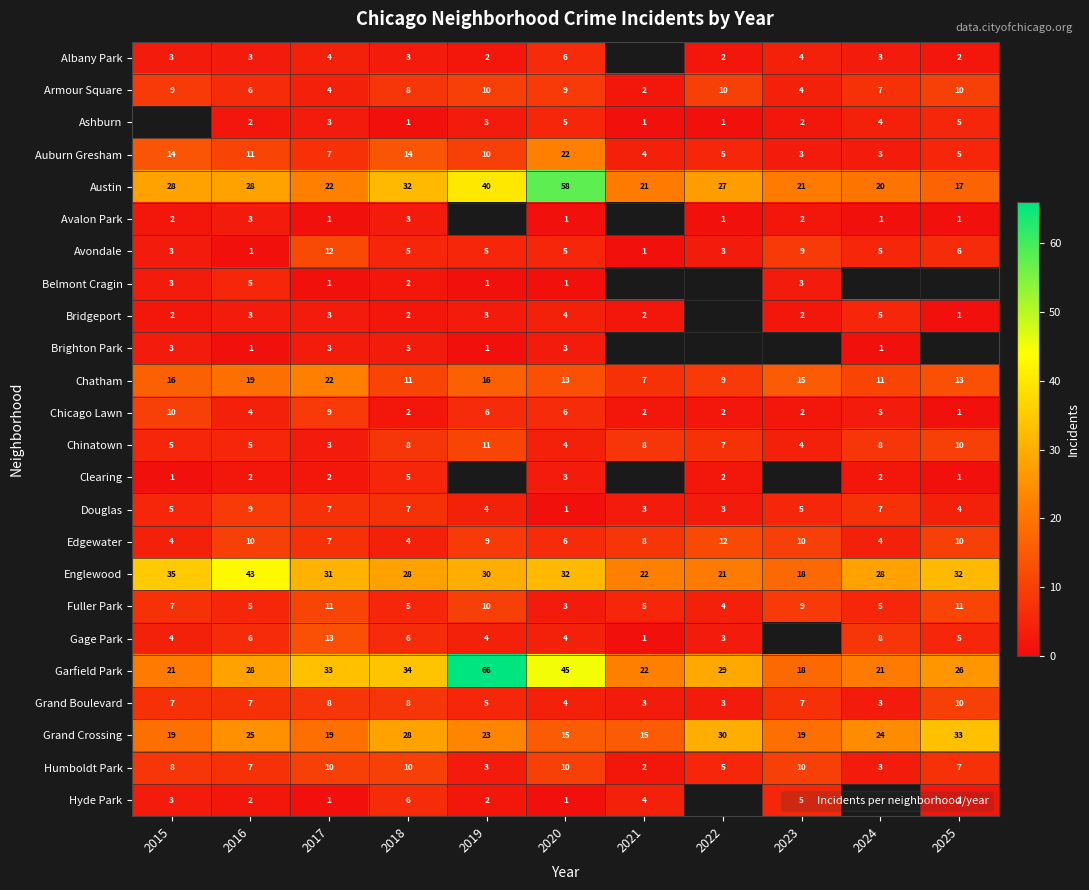

Which category has the lowest value across all series?

2018